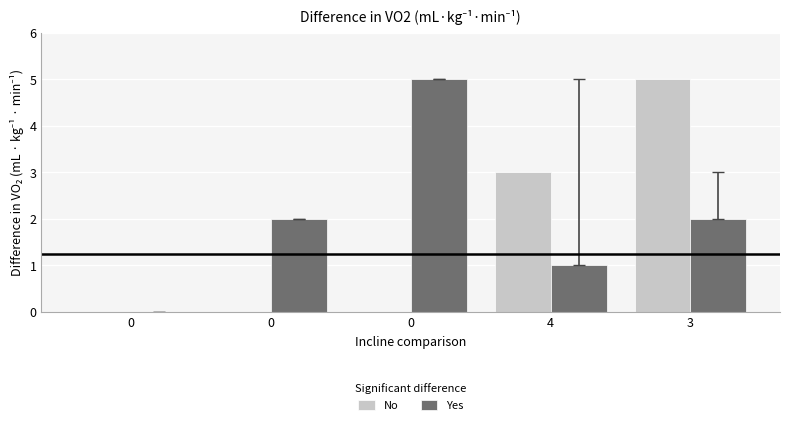

What are all the series names shown in the legend?

No, Yes